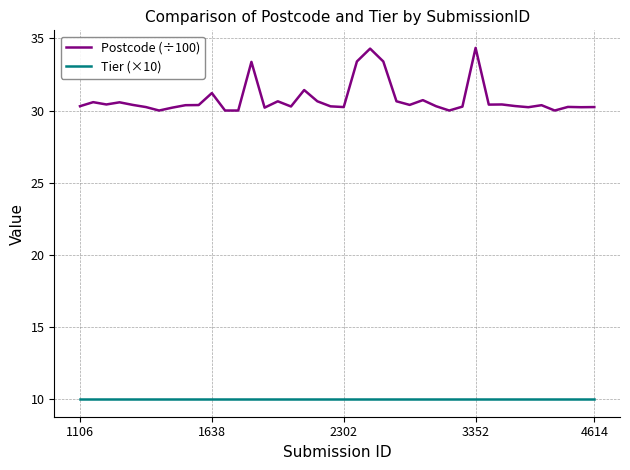

What is the difference between the maximum and minimum values in the Postcode (÷100) series?

4.3